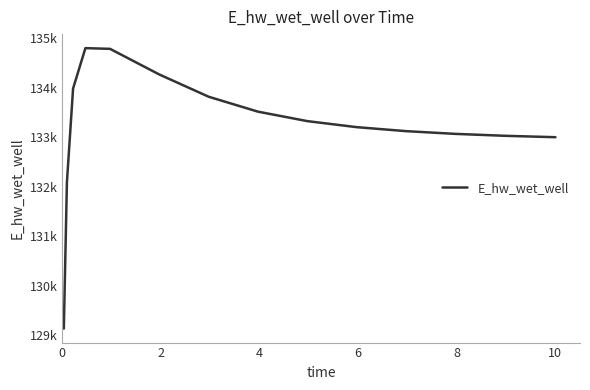

Reading left to right, what are all the values shown in this chart?

129134.4	132090.8	133982.6	134800.1	134785.4	134266.9	133817.9	133516.5	133325.5	133203.5	133122.9	133067.8	133029.1	133001.4	133000.7